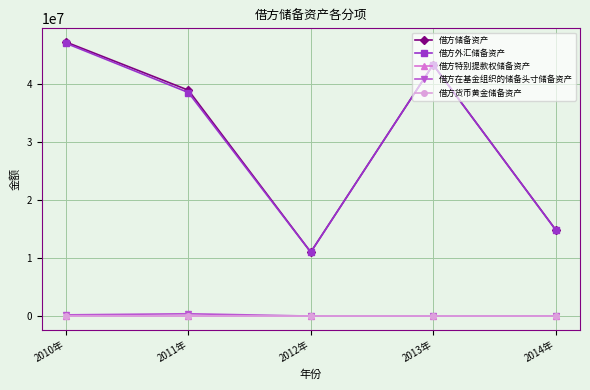

The value of 借方货币黄金储备资产 at 2014年 is 0.0. True or false?

True